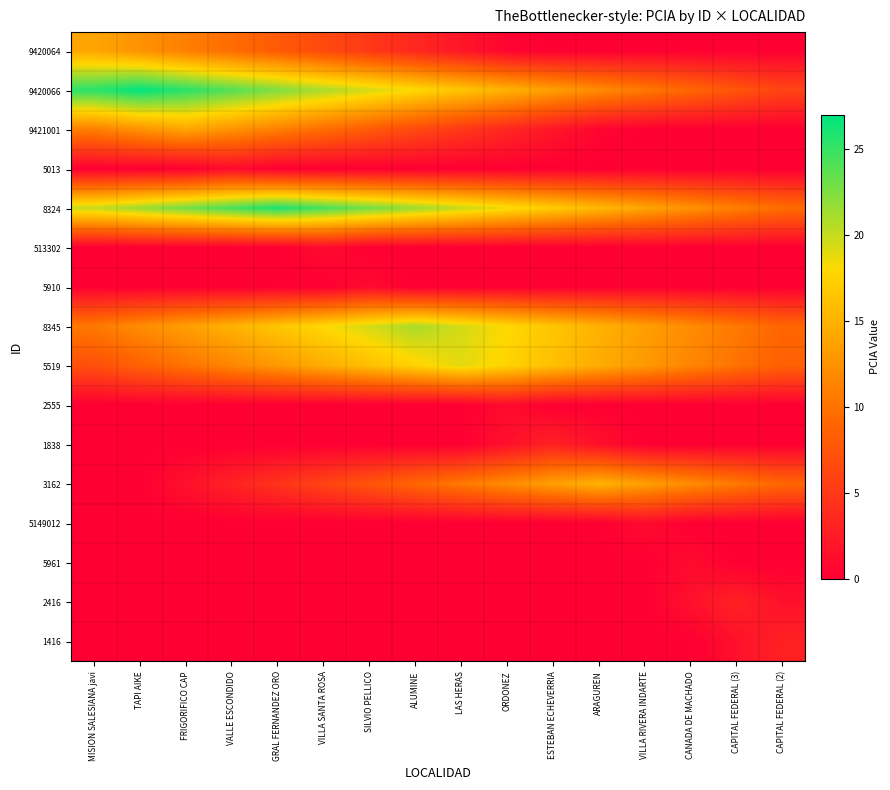

What is the total value across all series at SILVIO PELLICO?

99.5